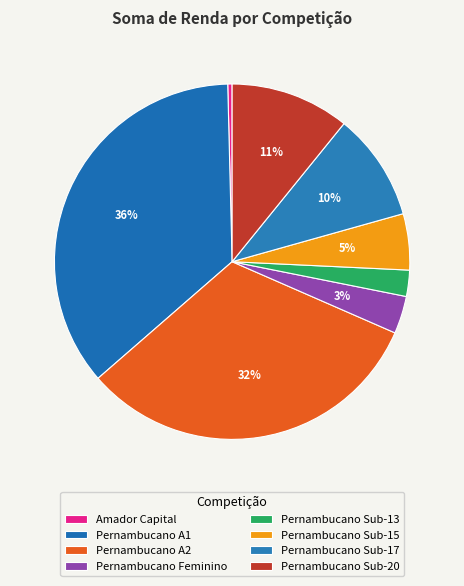

True or false: Pernambucano Sub-13 accounts for 2% of the total.

True